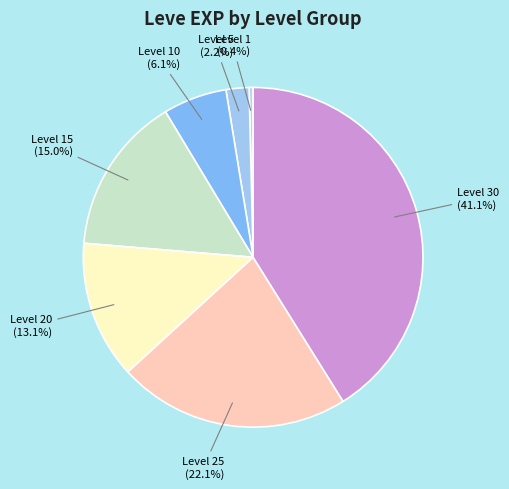

To the nearest percent, what percentage of the pie is Level 20?

13%